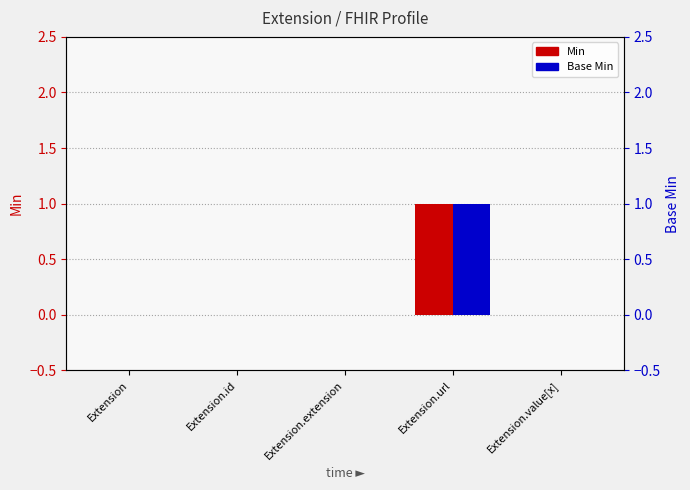

The Base Min series shows -1 at Extension.id. True or false?

False